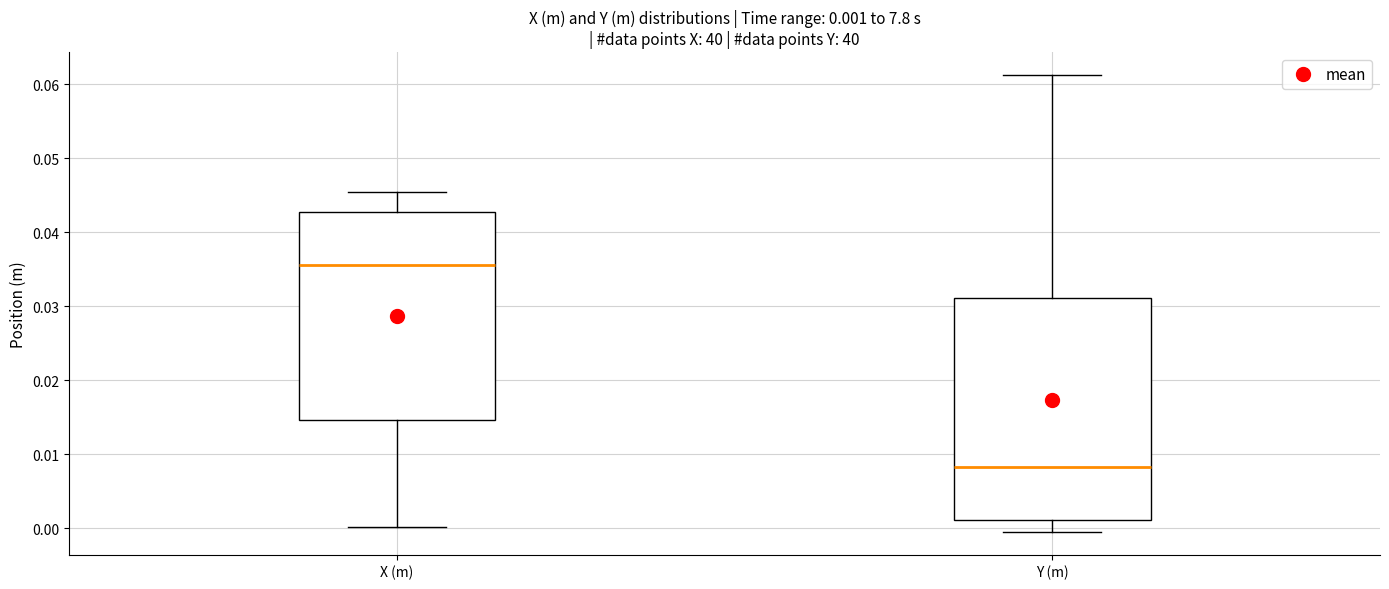

Which box's median line is the highest?

X (m)